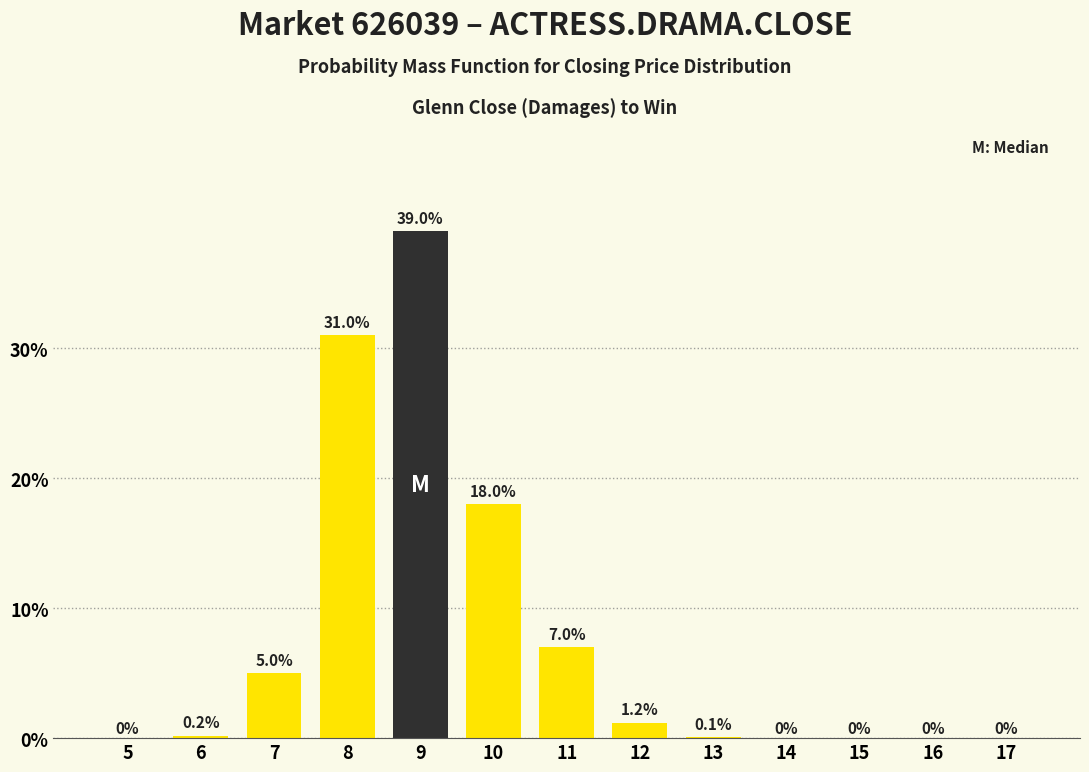

Reading left to right, list all the values displayed in this chart.

5=0.0	6=0.2	7=5.0	8=31.0	9=39.0	10=18.0	11=7.0	12=1.2	13=0.1	14=0.0	15=0.0	16=0.0	17=0.0